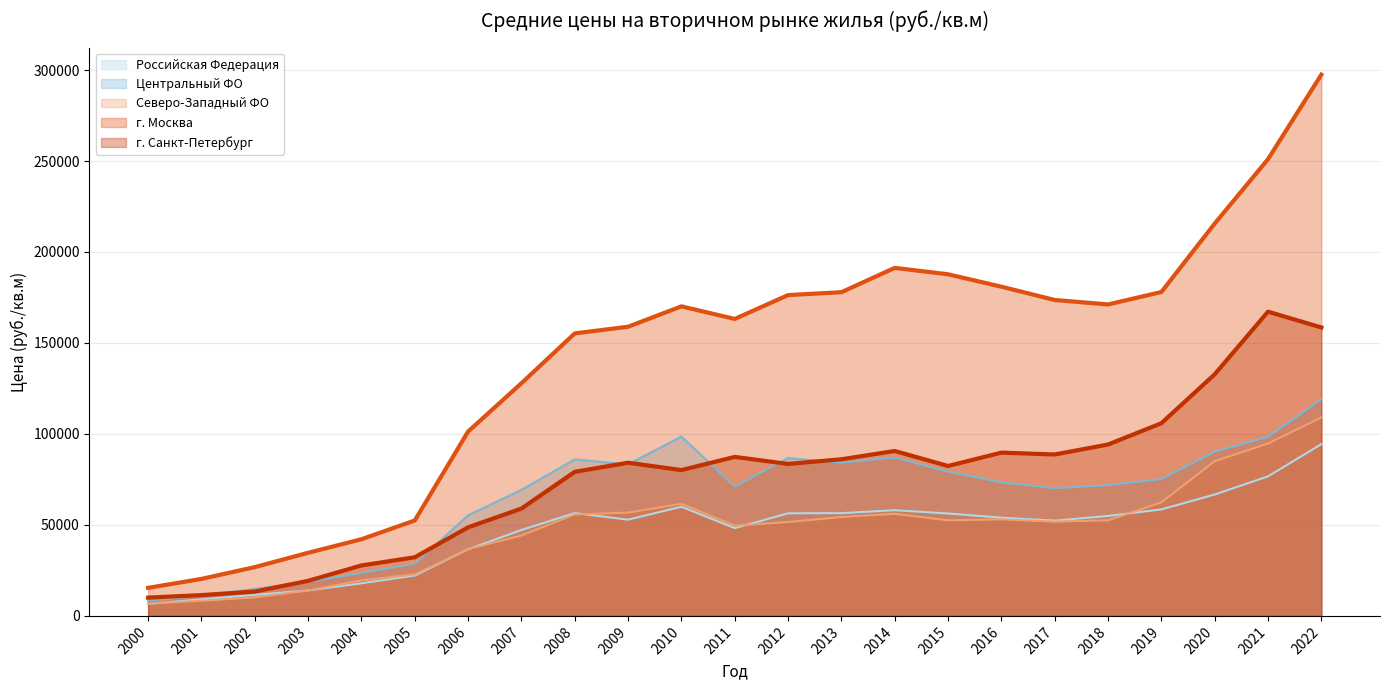

Count the number of categories in the chart.

23